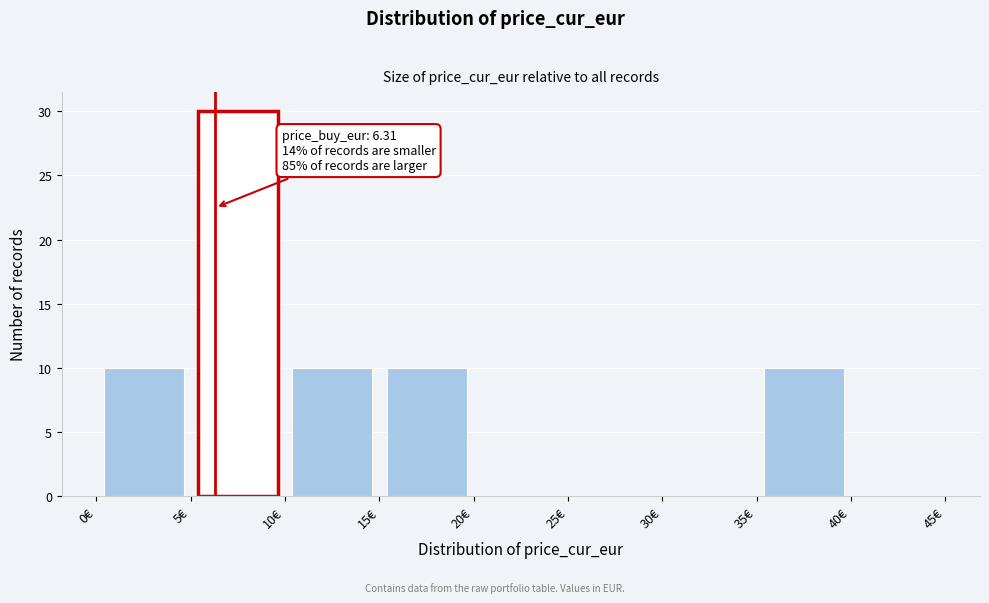

Over which range of the x-axis is the bar tallest?

5 to 10